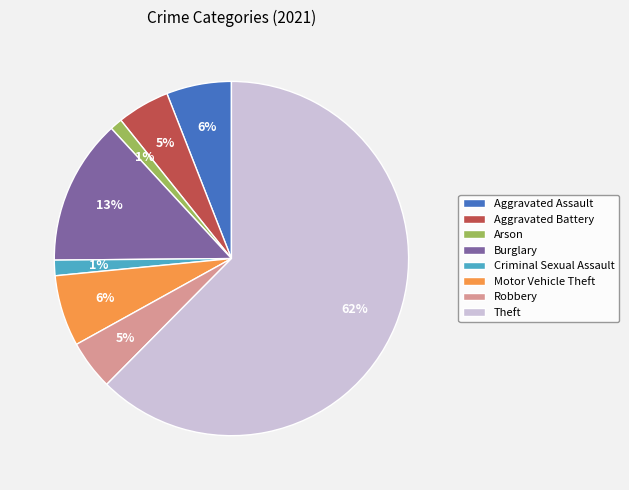

Do Theft and Aggravated Battery together represent more than half of the pie?

Yes